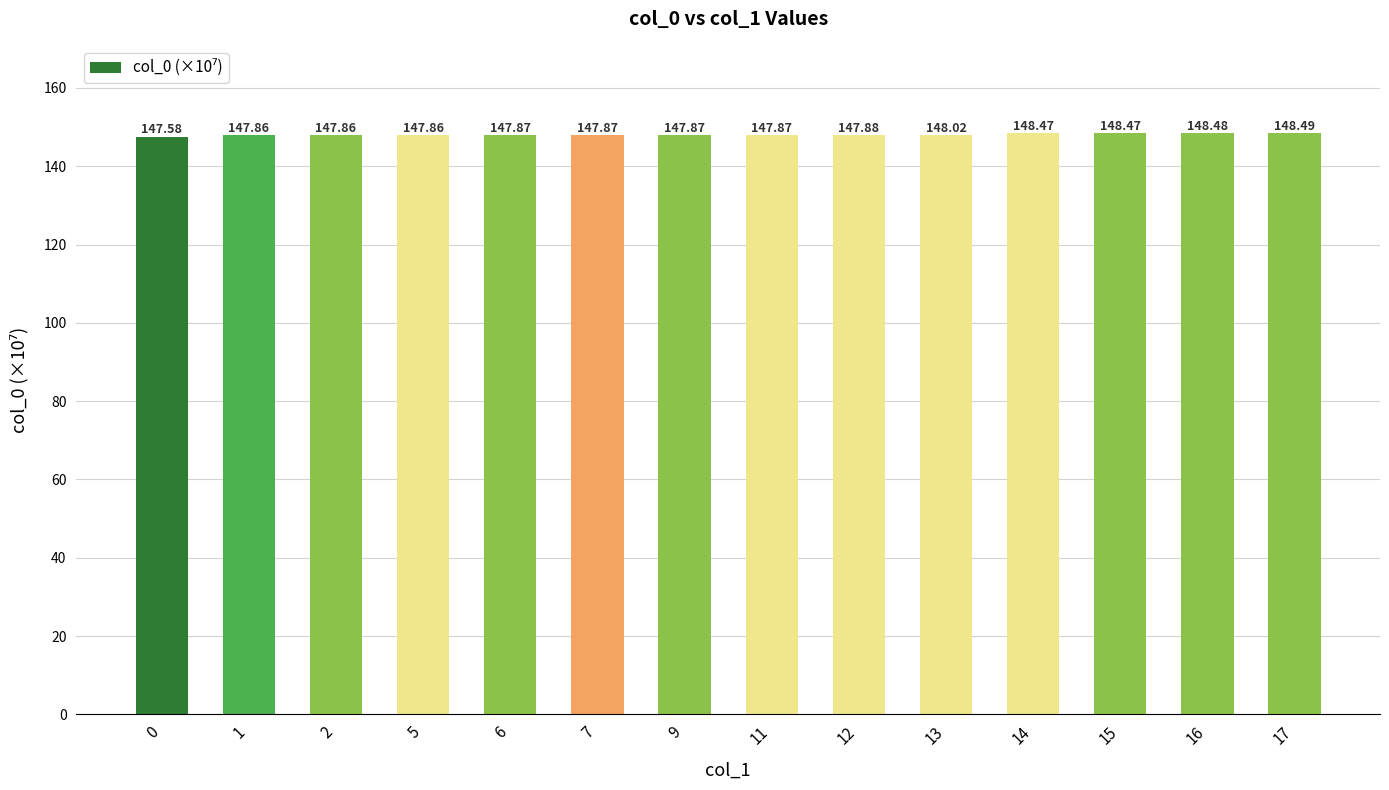

The chart shows a value of 147.9 at 2. True or false?

True